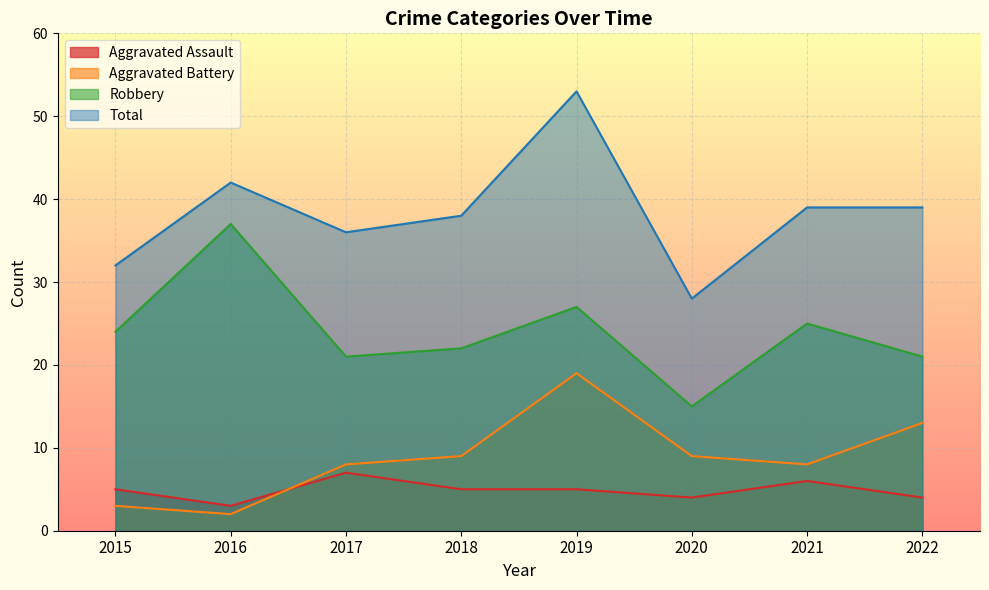

True or false: Robbery and Total cross at least once.

False